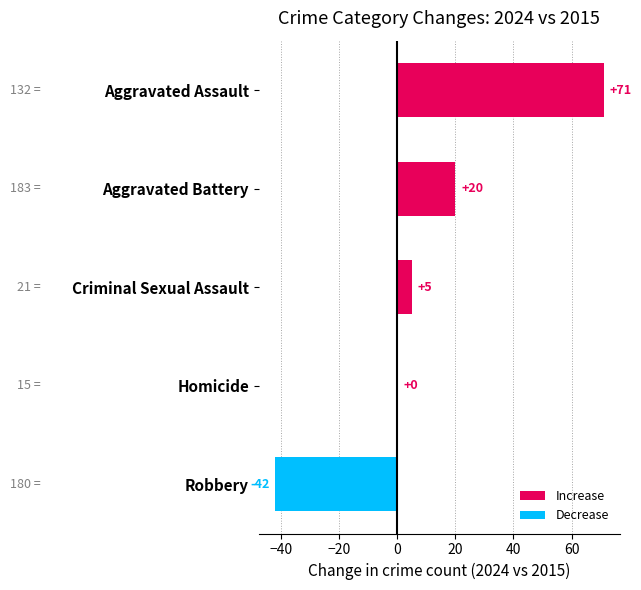

What is the change in value from Homicide to Aggravated Battery?

+20